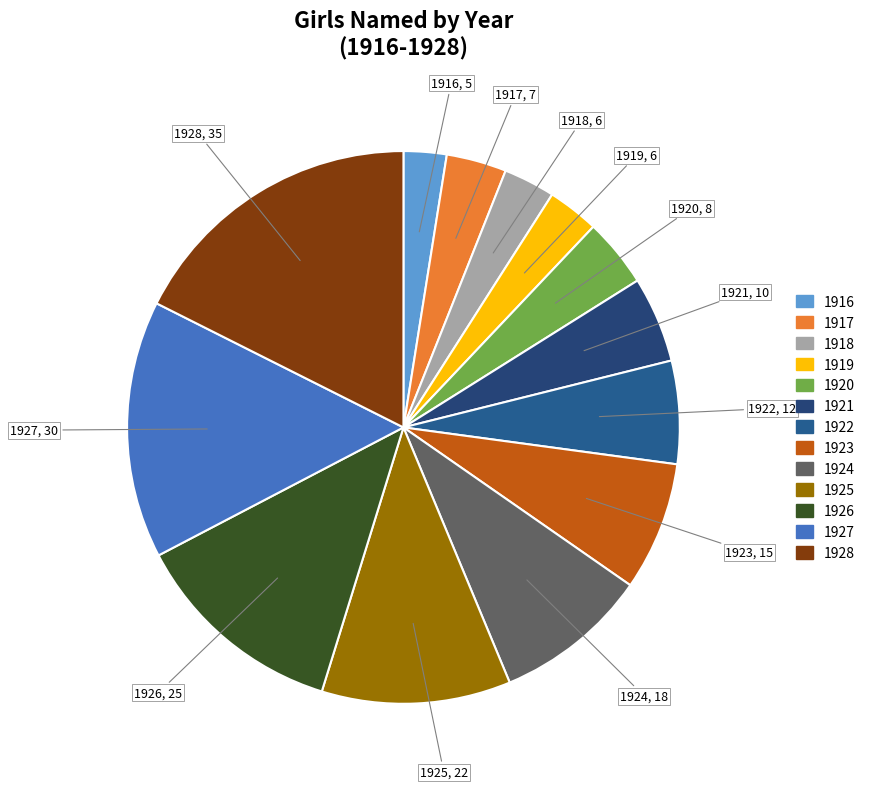

Is the sum of 1918 and 1926 greater than half?

No